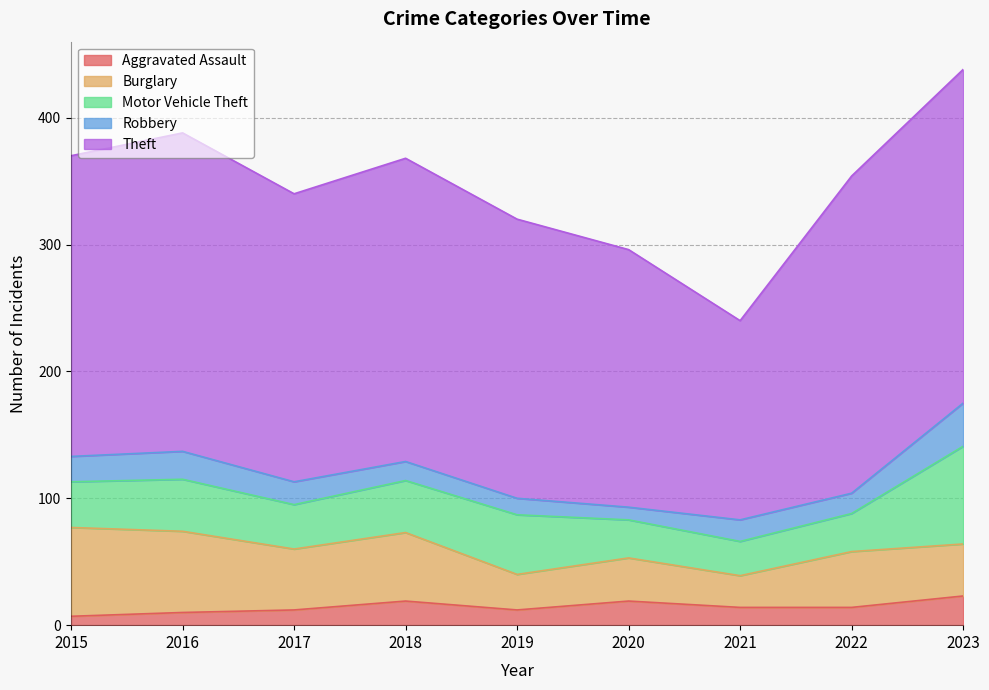

How many categories are shown in the chart?

9